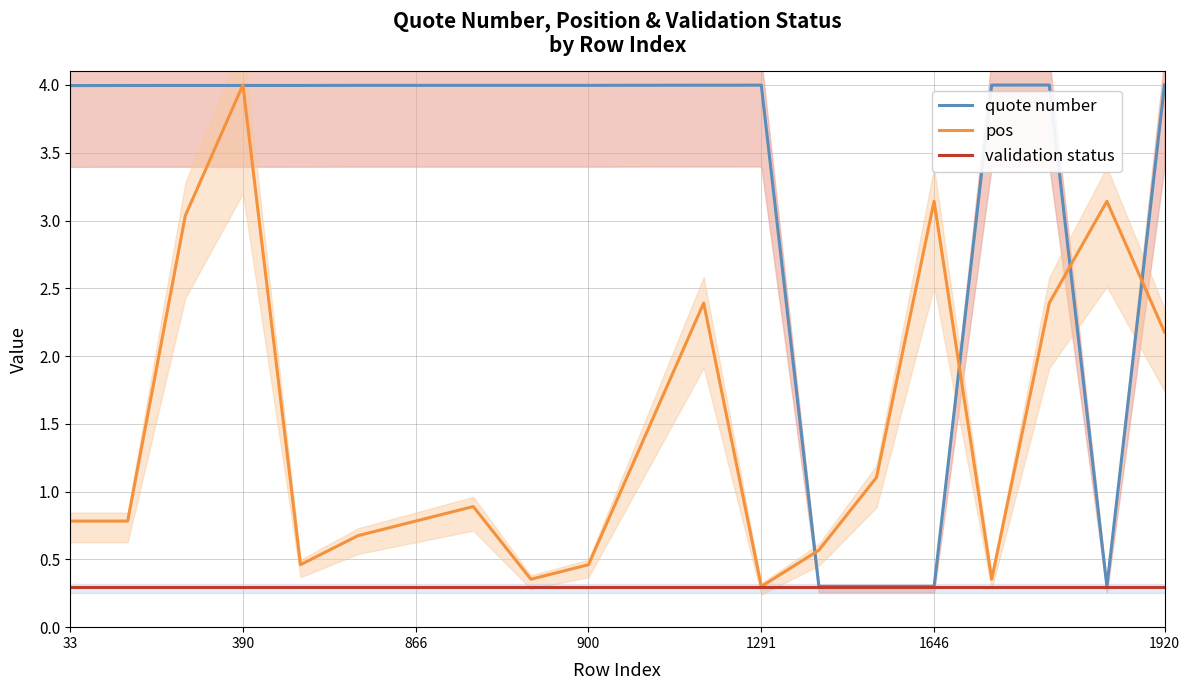

What is the difference between the second highest and minimum values in the pos series?

2.8